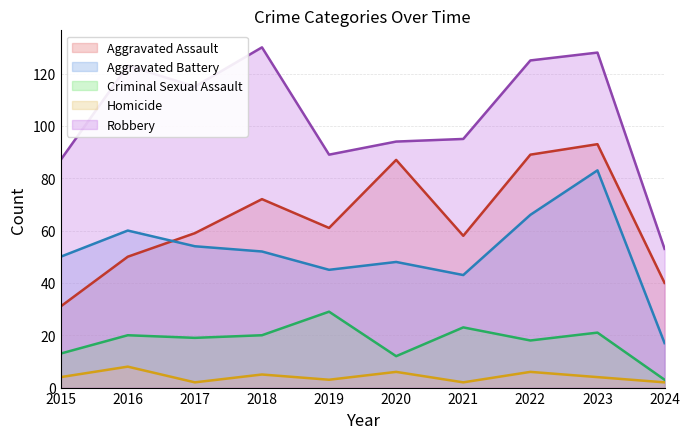

Which label corresponds to the largest value in the chart?

2018